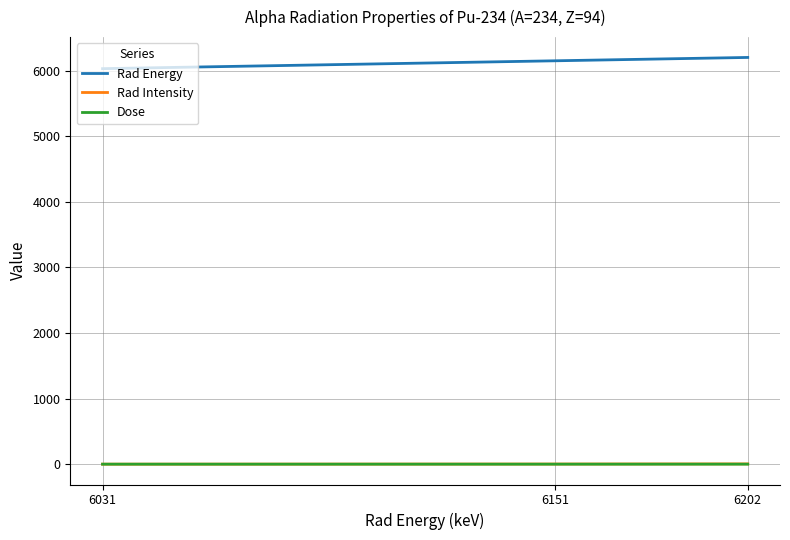

What is the total value across all series at 6202?

6206.4